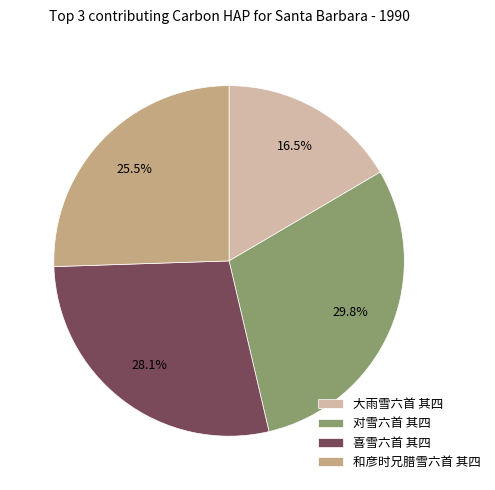

To the nearest percent, what is the combined percentage of 喜雪六首 其四 and 和彦时兄腊雪六首 其四?

54%